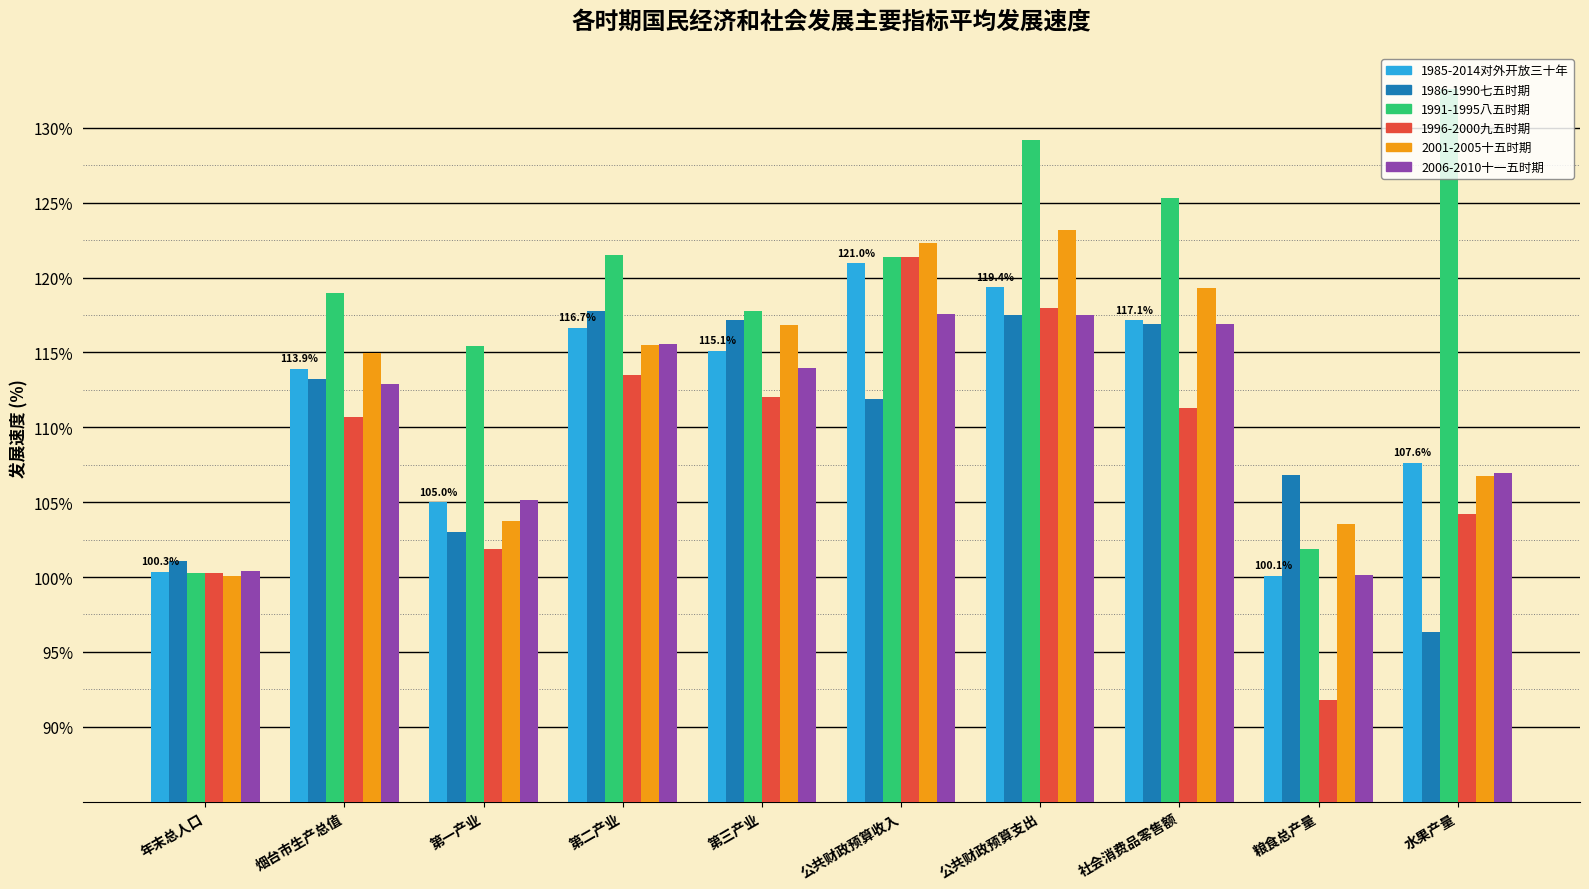

Is the value of 1991-1995八五时期 at 公共财政预算支出 greater than the value of 1985-2014对外开放三十年 at 公共财政预算收入?

Yes